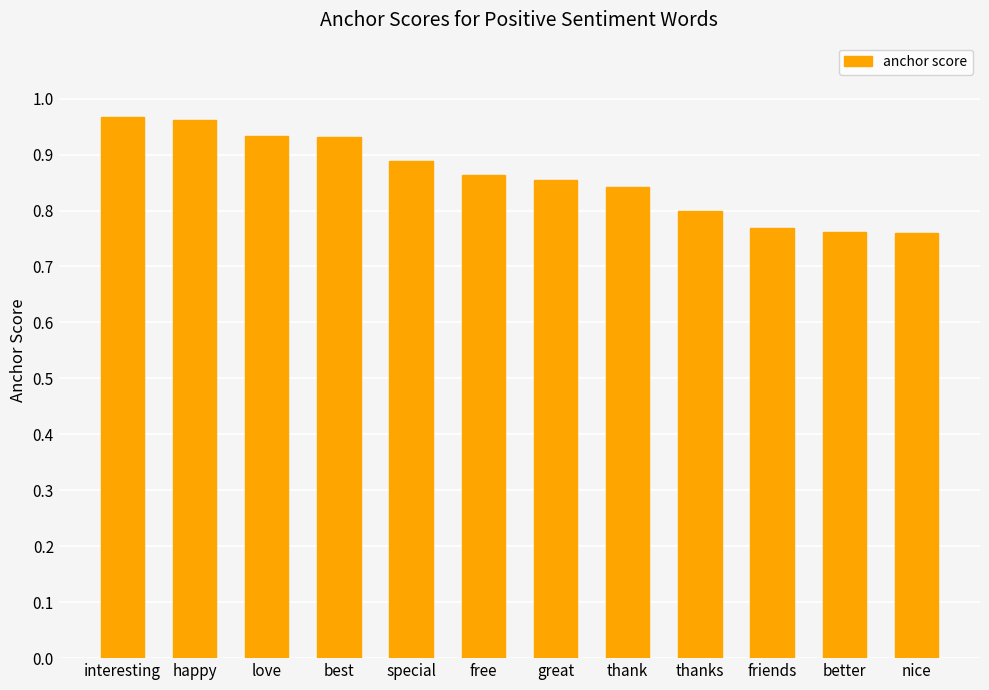

Is it true that the value at thanks is 1.4?

False